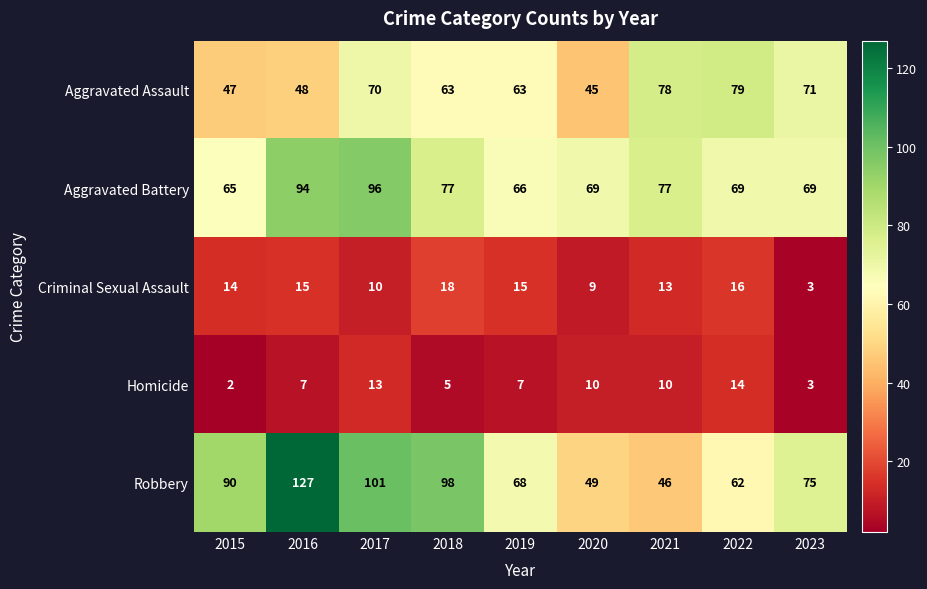

What is the minimum value for Criminal Sexual Assault?

3